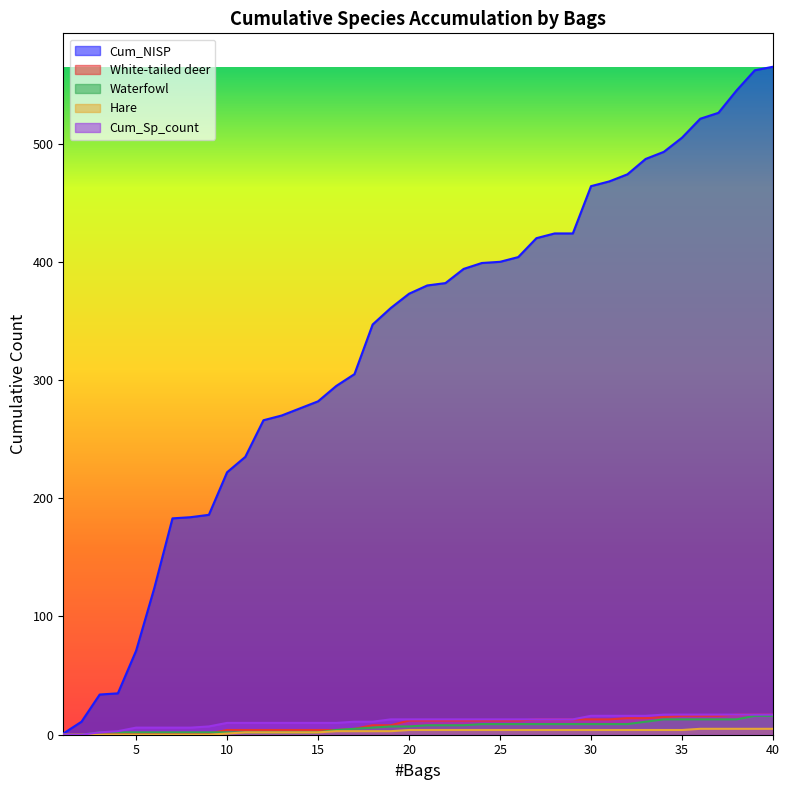

What is the total value across all series at 21?

417